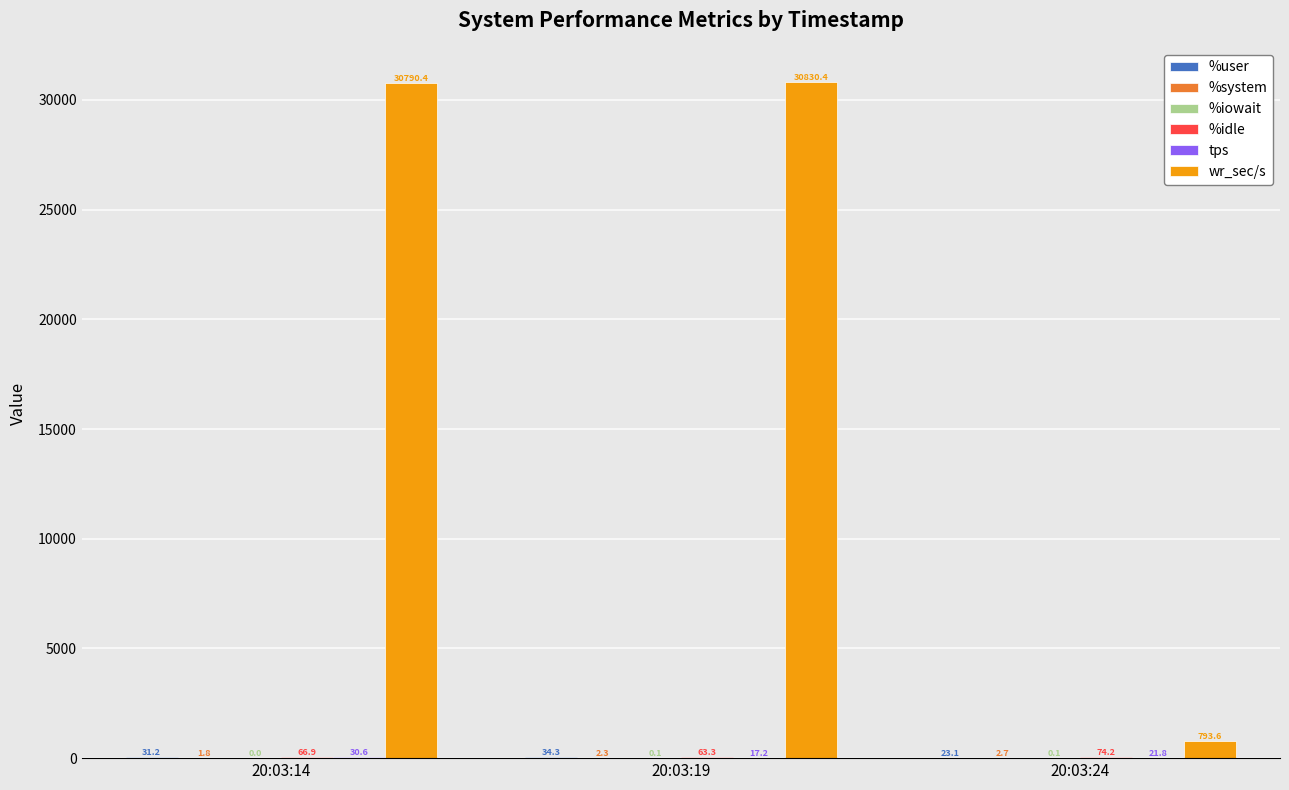

How many groups of bars are there?

3